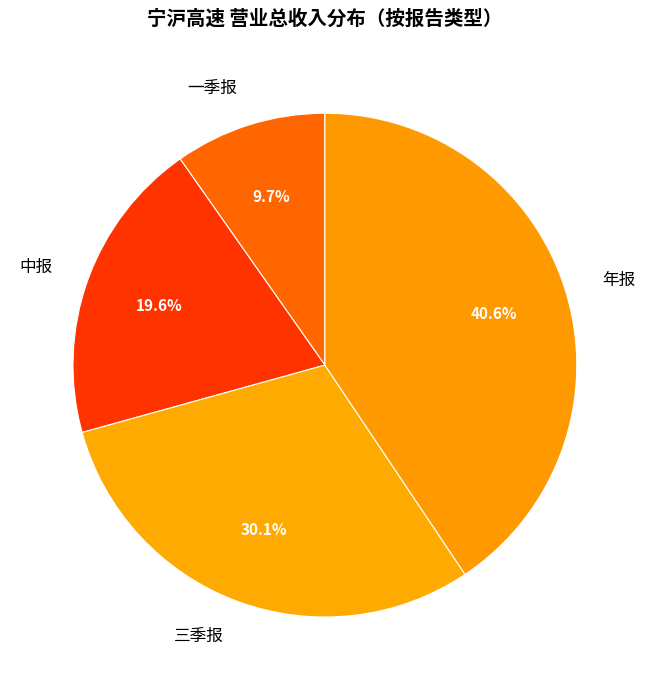

What percentage is NOT represented by 中报?

80.4%